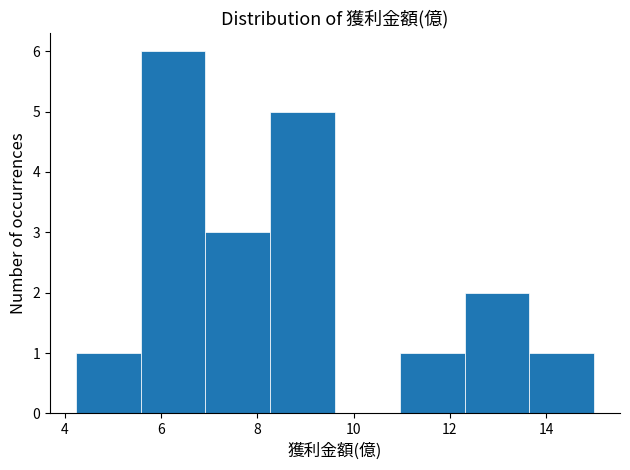

Reading left to right, list every bar in this chart as the range it spans on the x-axis followed by its height. Neither the bar edges nor the heights are printed on the chart, so give them approximately, as read against the axes.

4.2 to 5.6: 1
5.6 to 7.0: 6
7.0 to 8.2: 3
8.2 to 9.6: 5
9.6 to 11.0: 0
11.0 to 12.4: 1
12.4 to 13.6: 2
13.6 to 15.0: 1